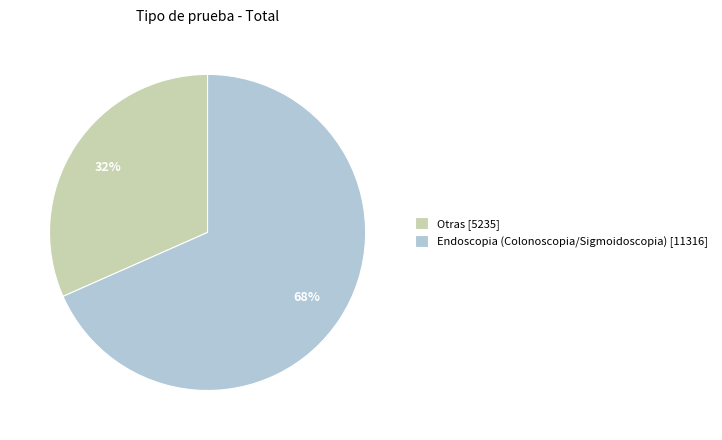

Which slice is the smallest?

Otras